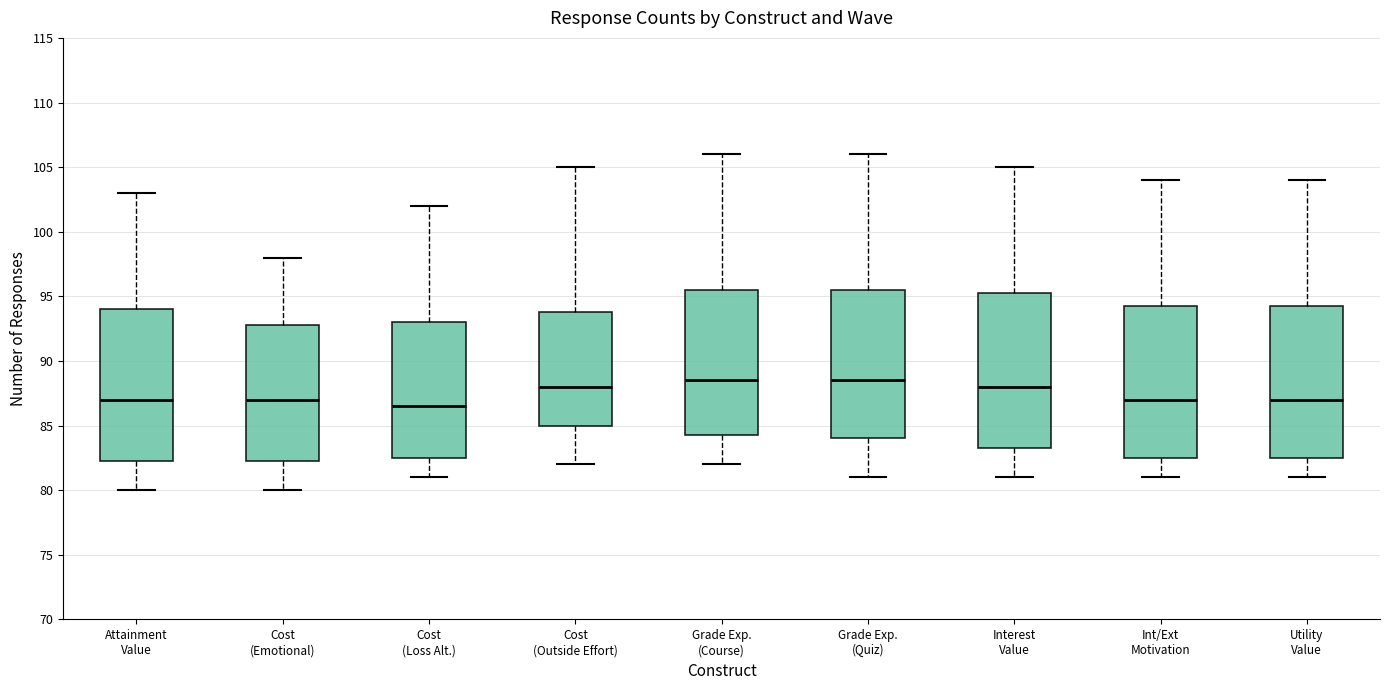

Reading left to right, transcribe this box plot: for each box, give where its median line is, the range the box spans, and where its two whiskers end, as read against the y-axis. The values are not printed on the chart, so give them approximately, as read against the axis.

Attainment Value: median 87.0, box 82.5 to 94.0, whiskers 80.0 to 103.0
Cost (Emotional): median 87.0, box 82.5 to 93.0, whiskers 80.0 to 98.0
Cost (Loss Alt.): median 86.5, box 82.5 to 93.0, whiskers 81.0 to 102.0
Cost (Outside Effort): median 88.0, box 85.0 to 94.0, whiskers 82.0 to 105.0
Grade Exp. (Course): median 88.5, box 84.5 to 95.5, whiskers 82.0 to 106.0
Grade Exp. (Quiz): median 88.5, box 84.0 to 95.5, whiskers 81.0 to 106.0
Interest Value: median 88.0, box 83.5 to 95.5, whiskers 81.0 to 105.0
Int/Ext Motivation: median 87.0, box 82.5 to 94.5, whiskers 81.0 to 104.0
Utility Value: median 87.0, box 82.5 to 94.5, whiskers 81.0 to 104.0